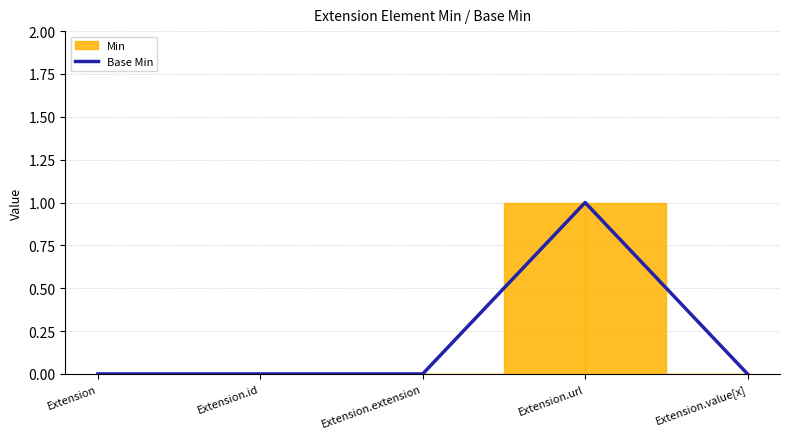

Does the chart have visible grid lines?

Yes